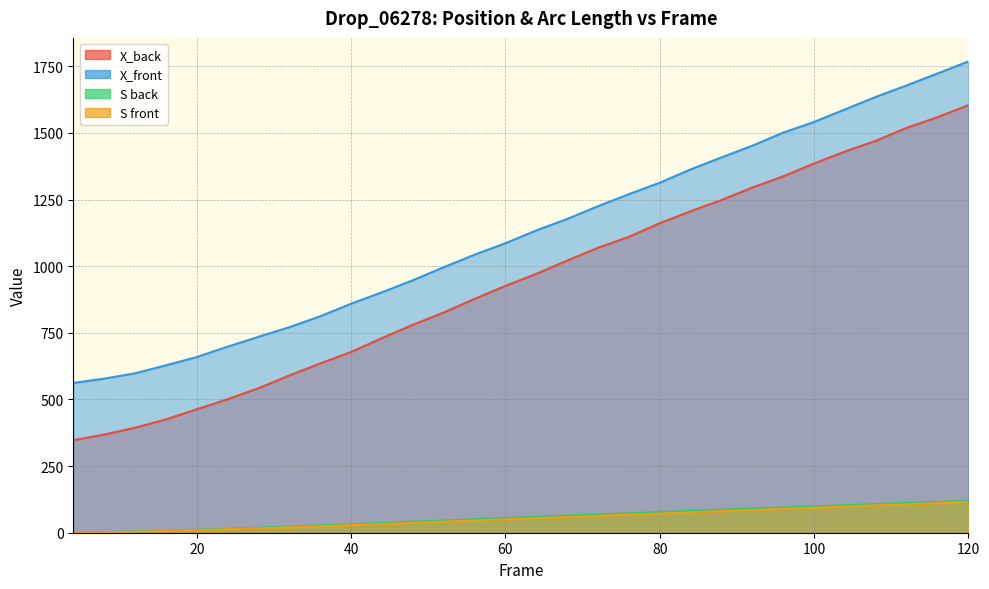

What is the value of the S front point at the 29th from the left?

110.9